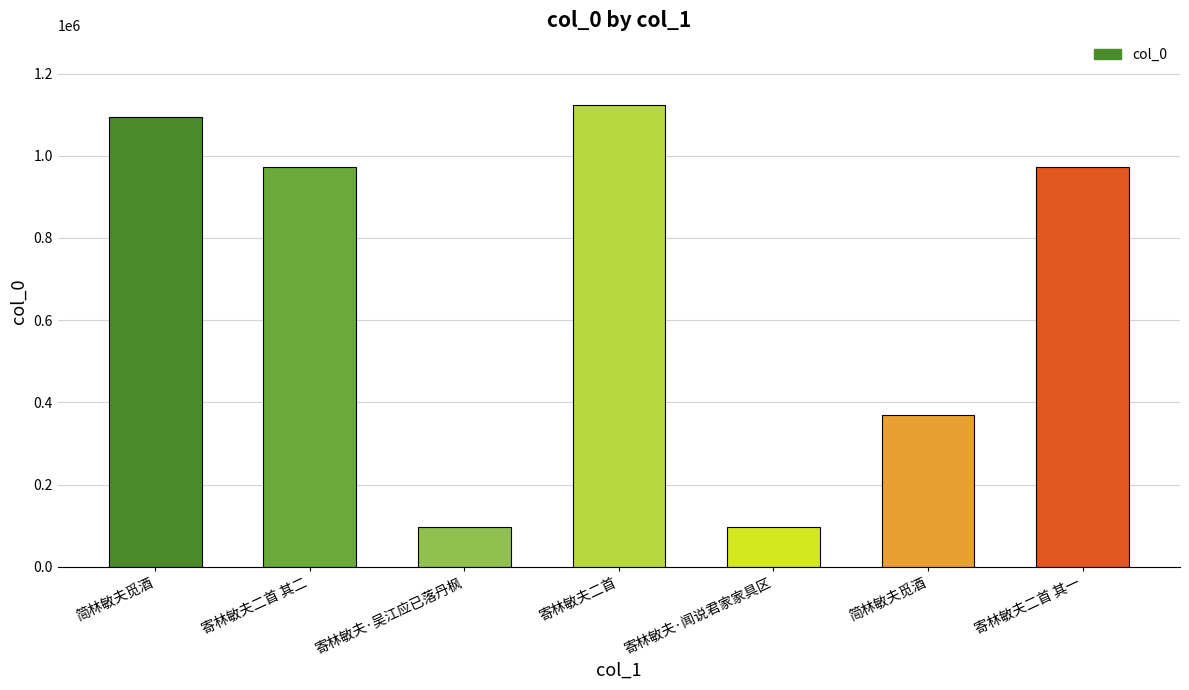

Does the chart contain stacked bars?

No